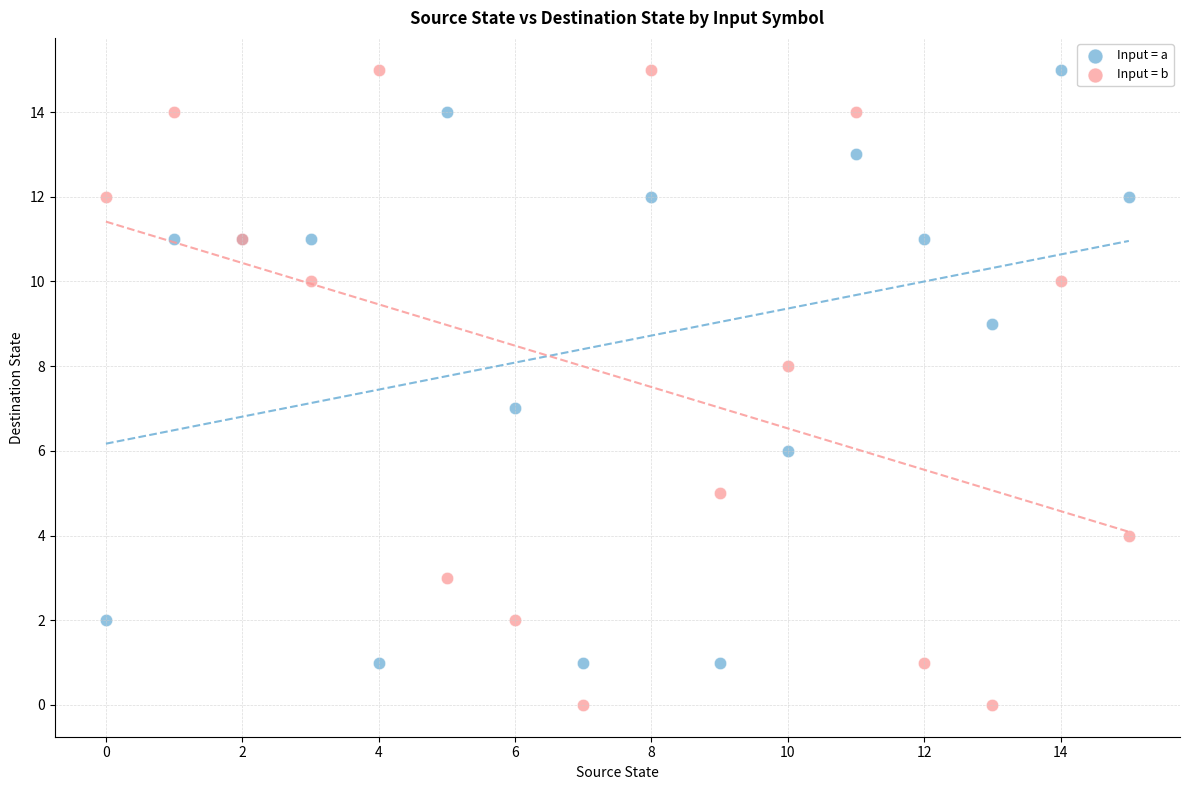

Which series has the largest Y range (max minus min)?

Input = b